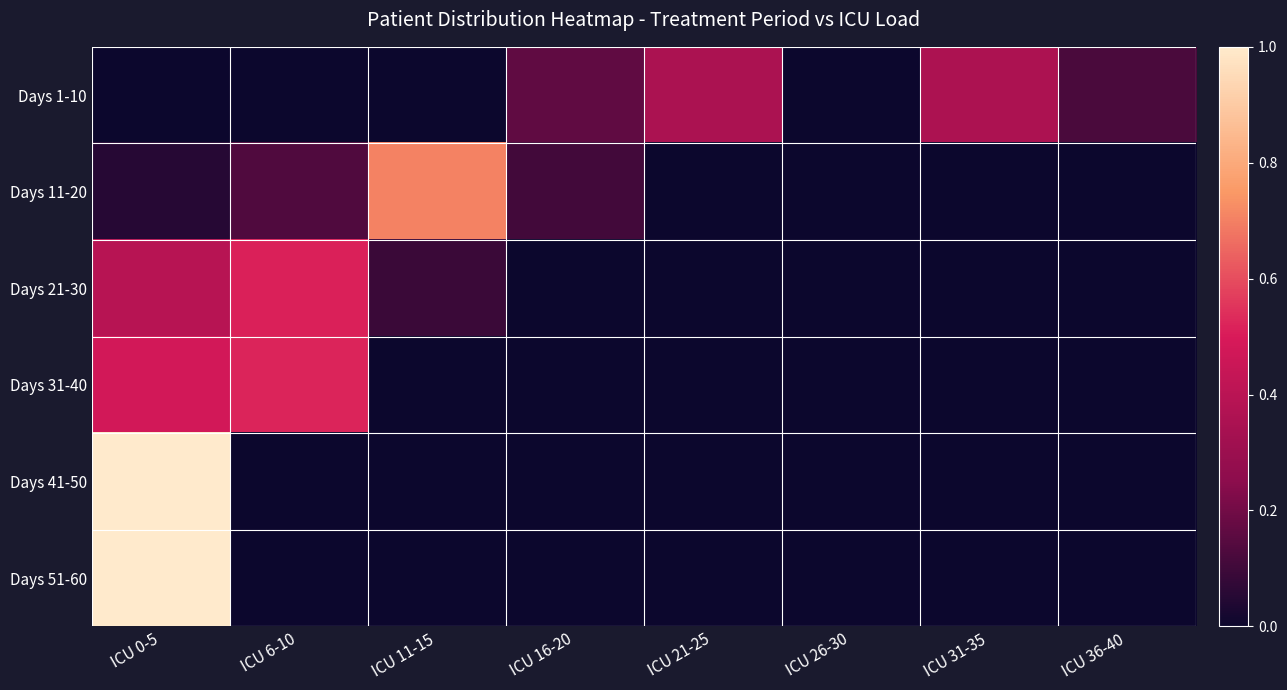

What is the maximum value shown in the chart?

1.0